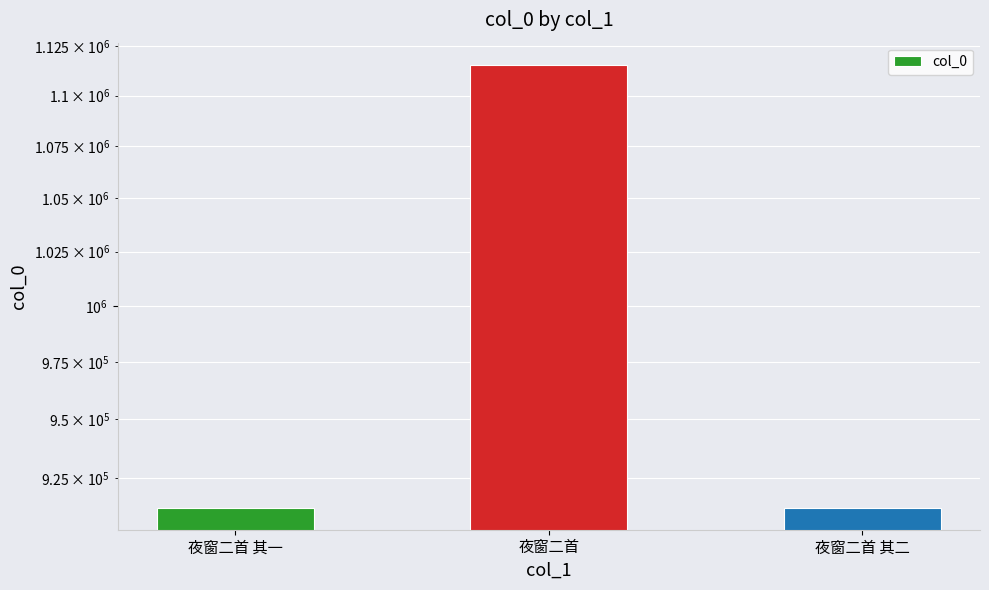

Rank the categories by value from highest to lowest.

夜窗二首, 夜窗二首 其一, 夜窗二首 其二